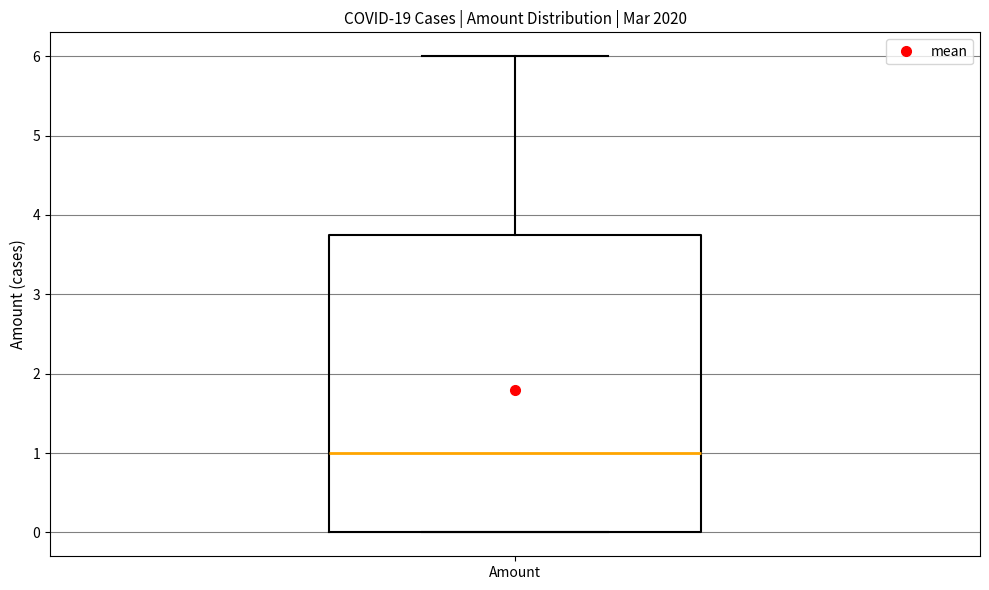

Transcribe this box plot: give where the median line is, the range the box spans, and where the two whiskers end, as read against the y-axis. The values are not printed on the chart, so give them approximately, as read against the axis.

median 1.0, box 0.0 to 3.8, whiskers 0.0 to 6.0